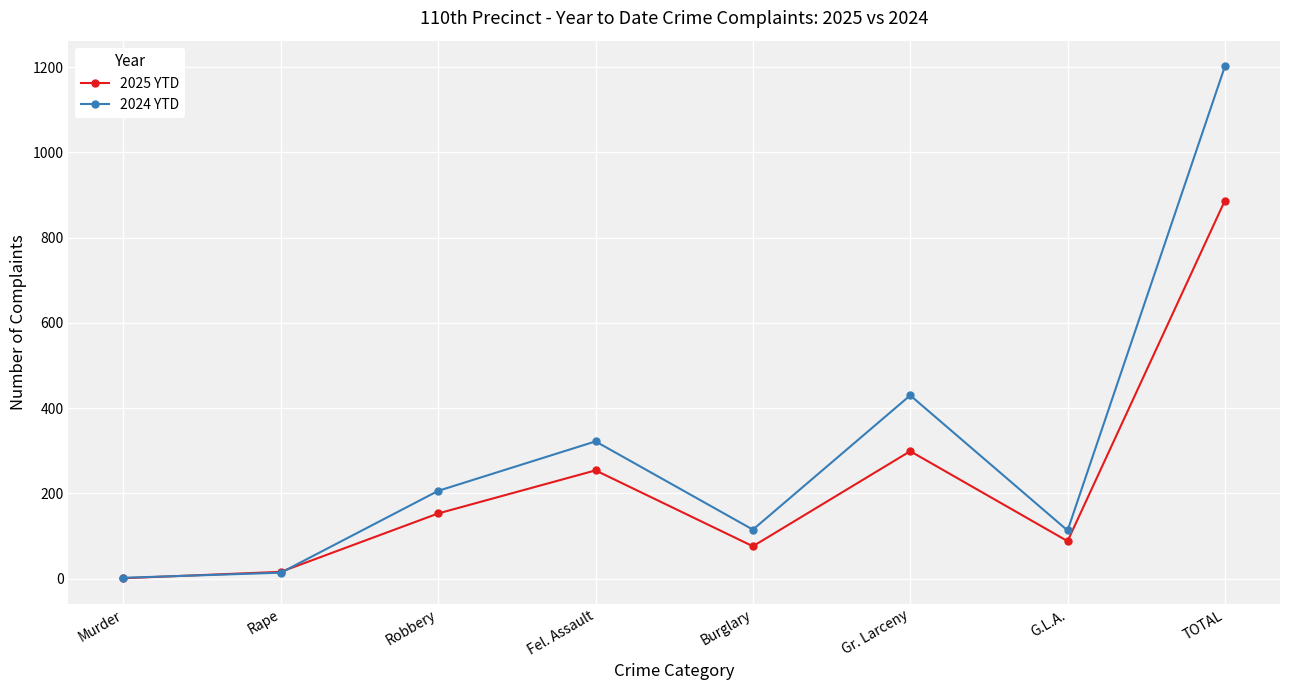

What is the label of the 2nd point from the left?

Rape